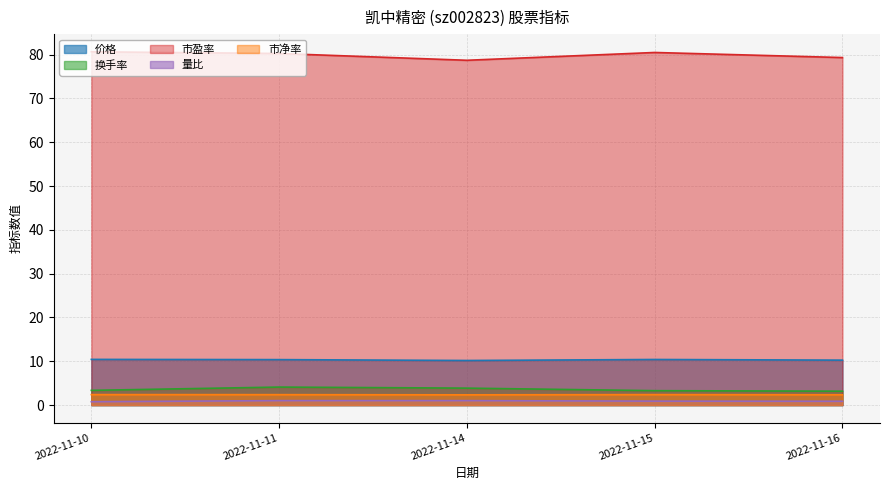

What is the total value across all series at 2022-11-14?

96.1